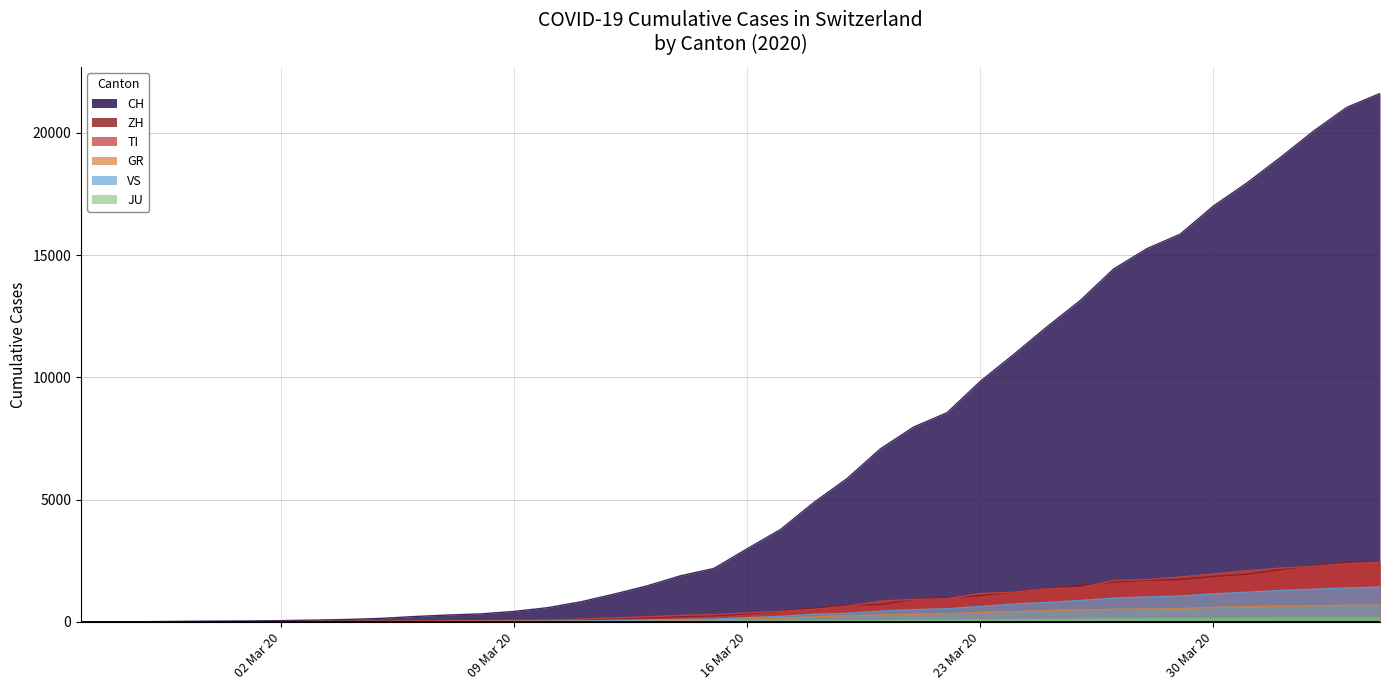

True or false: CH and JU intersect in this chart.

False